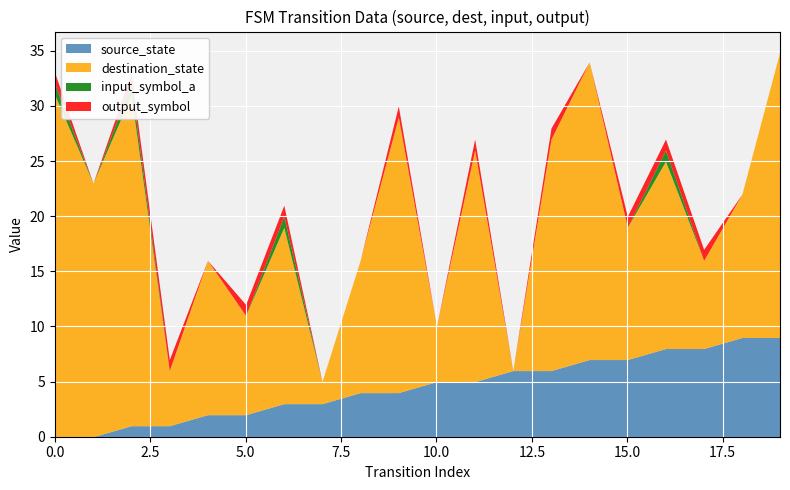

How many values in output_symbol are above zero?

11